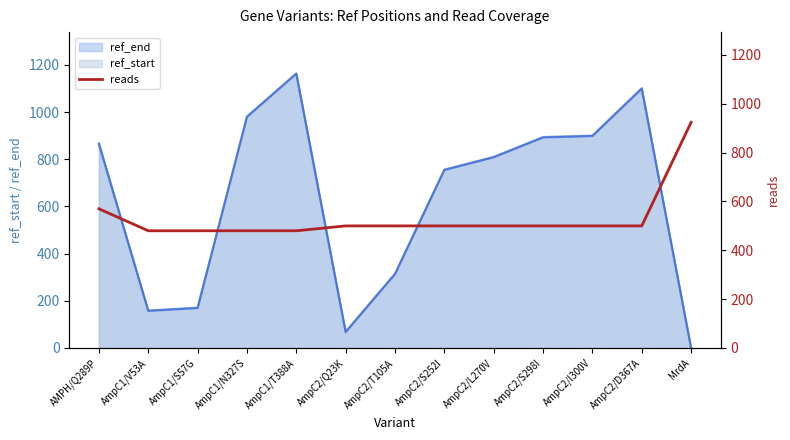

Does the chart have visible grid lines?

No